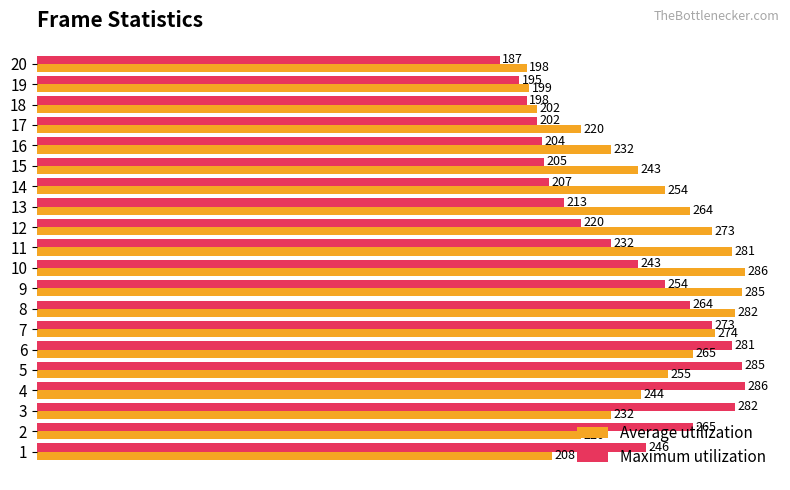

The Average utilization series shows 371 at 15. True or false?

False